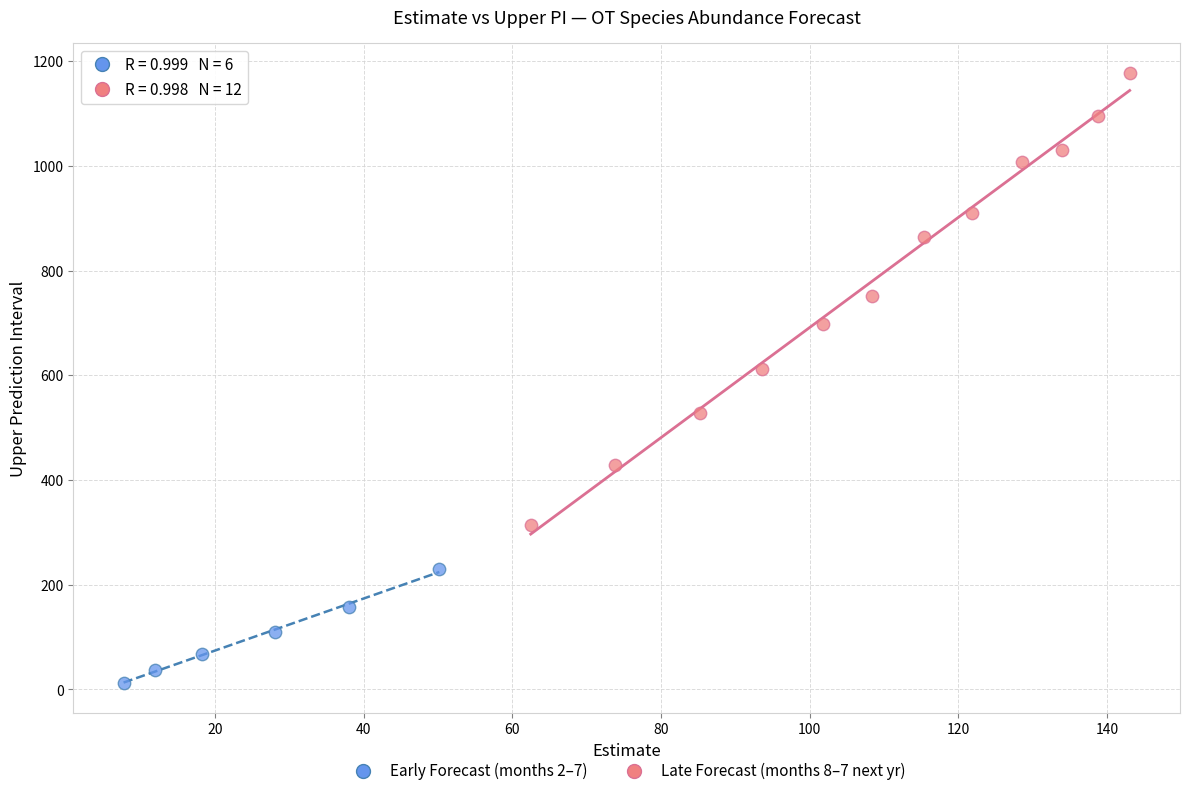

Which series reaches the maximum Y coordinate?

Late Forecast (months 8–7 next yr)